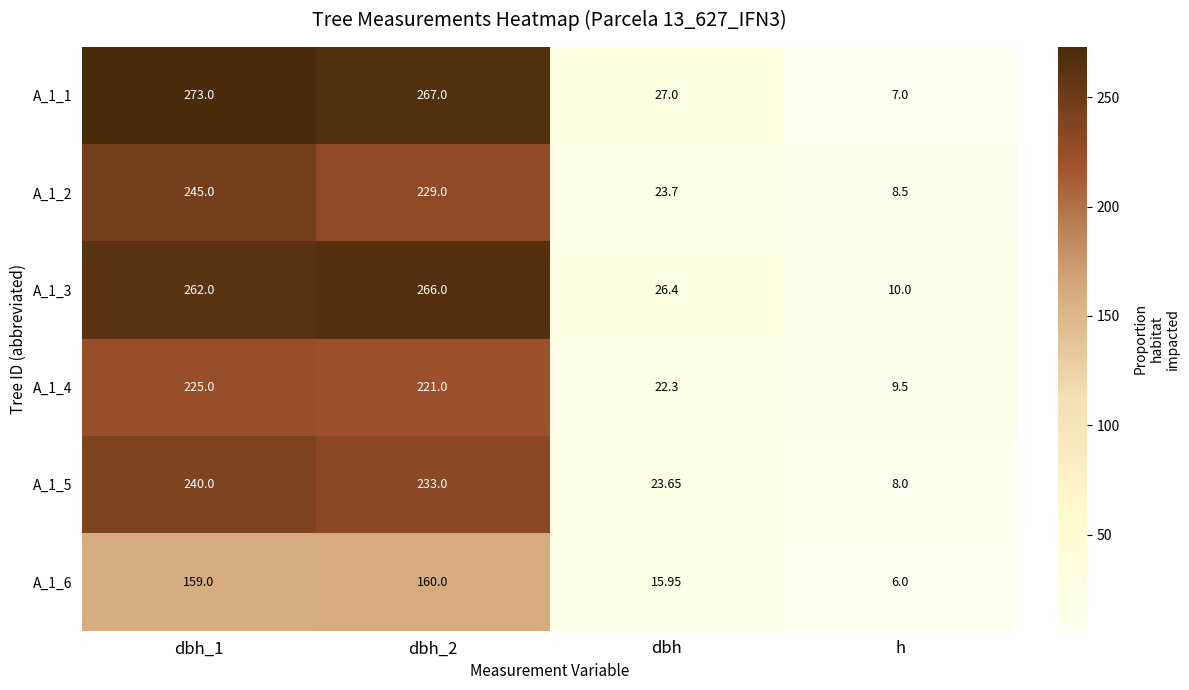

Where is A_1_1 nearest to the value 140?

dbh